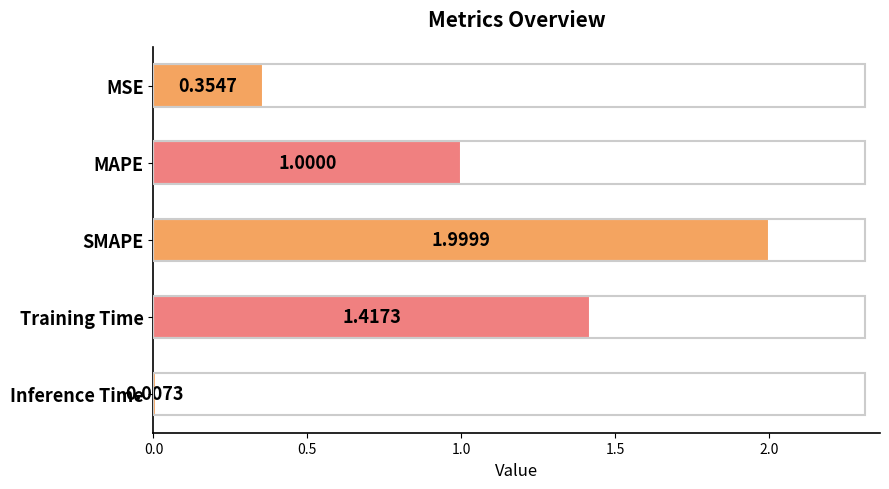

Are the bars horizontal?

Yes